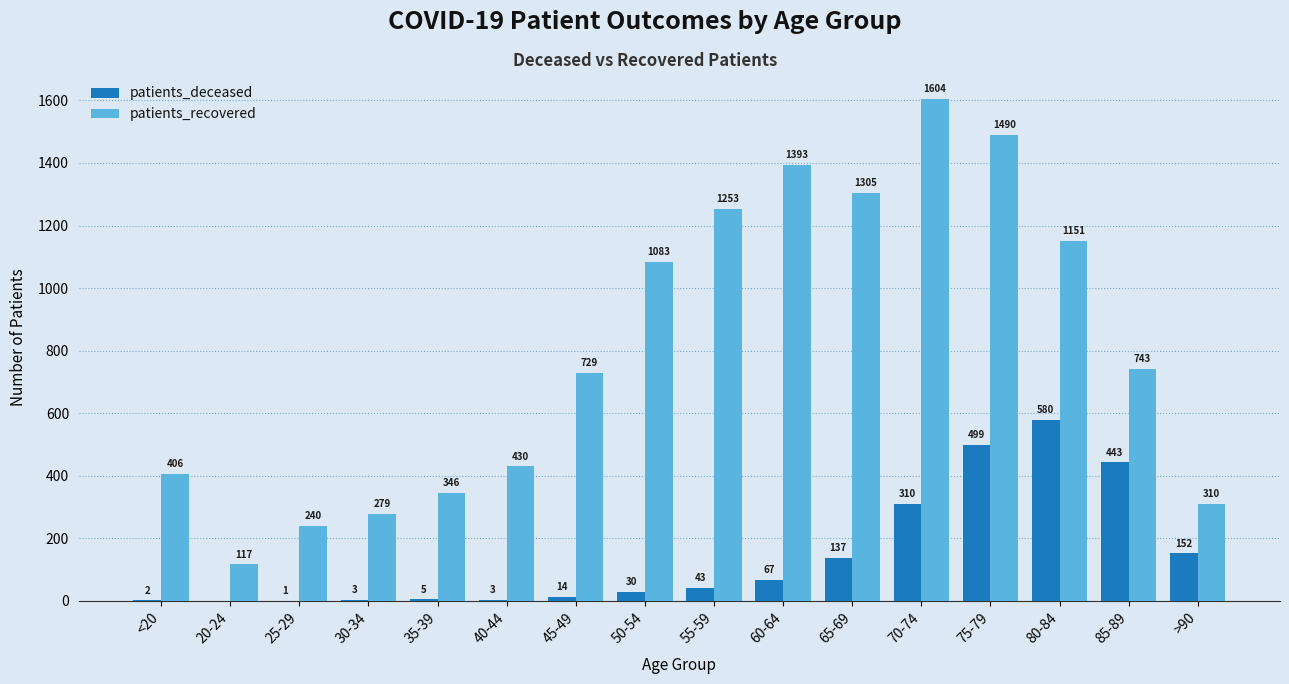

Is it true that patients_deceased equals 152 at >90?

True